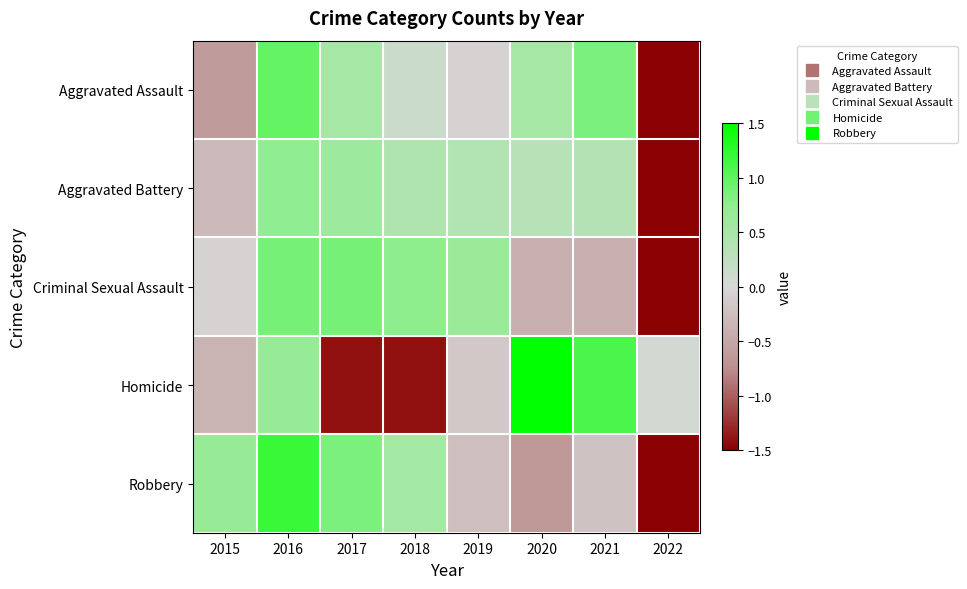

Rank the series by their maximum value, from lowest to highest.

Aggravated Battery, Criminal Sexual Assault, Aggravated Assault, Robbery, Homicide